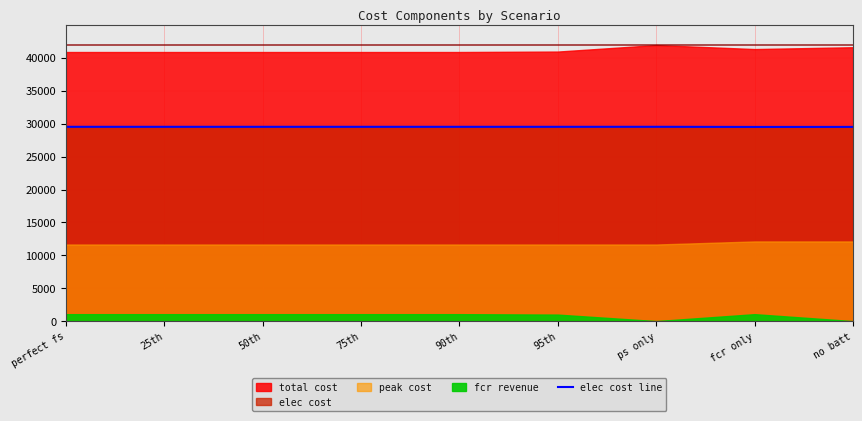

What is the lowest value of the elec cost line series?

29509.4